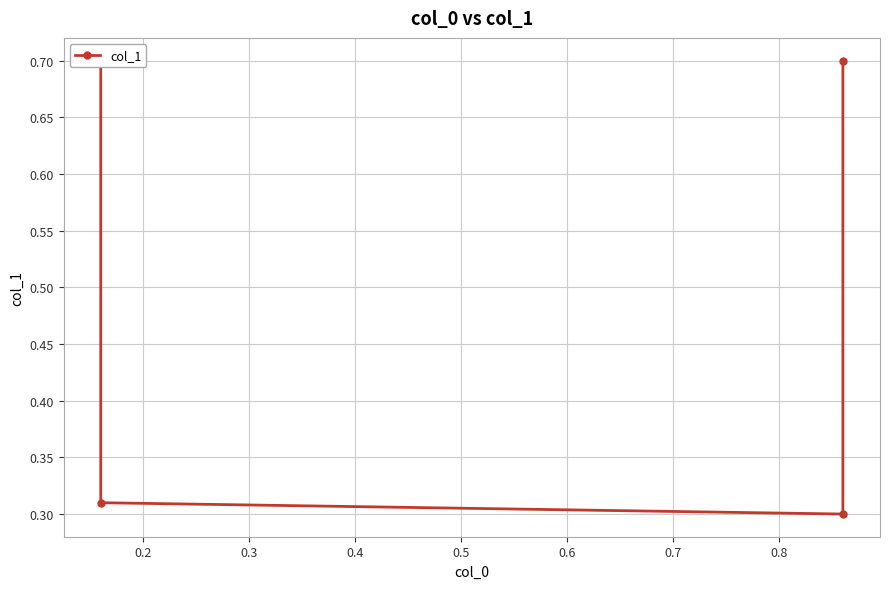

What is the minimum value shown in the chart?

0.3